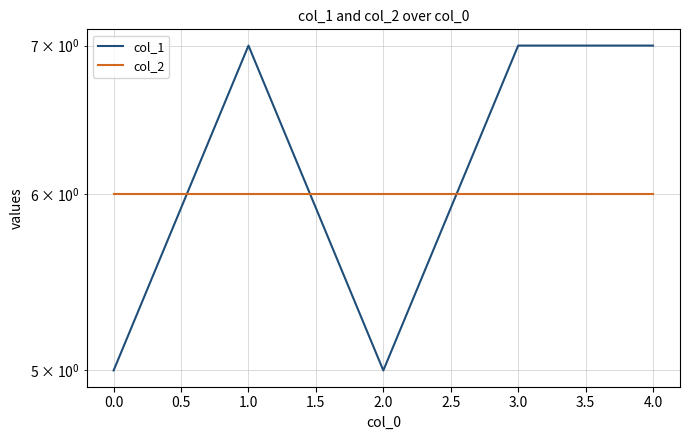

Between 4.0 and 0.0, which is larger?

4.0